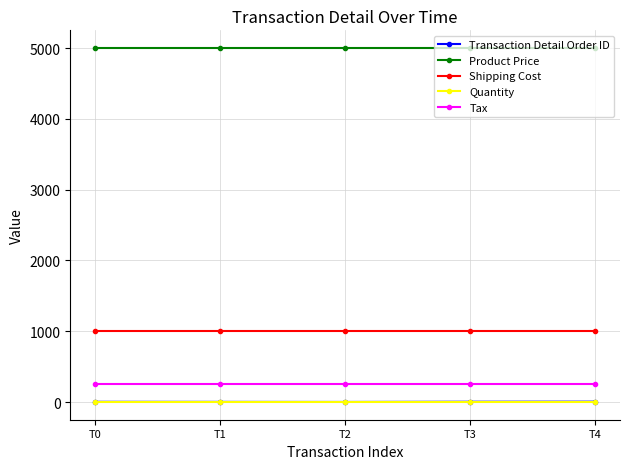

What is the total value across all series at T4?

6257